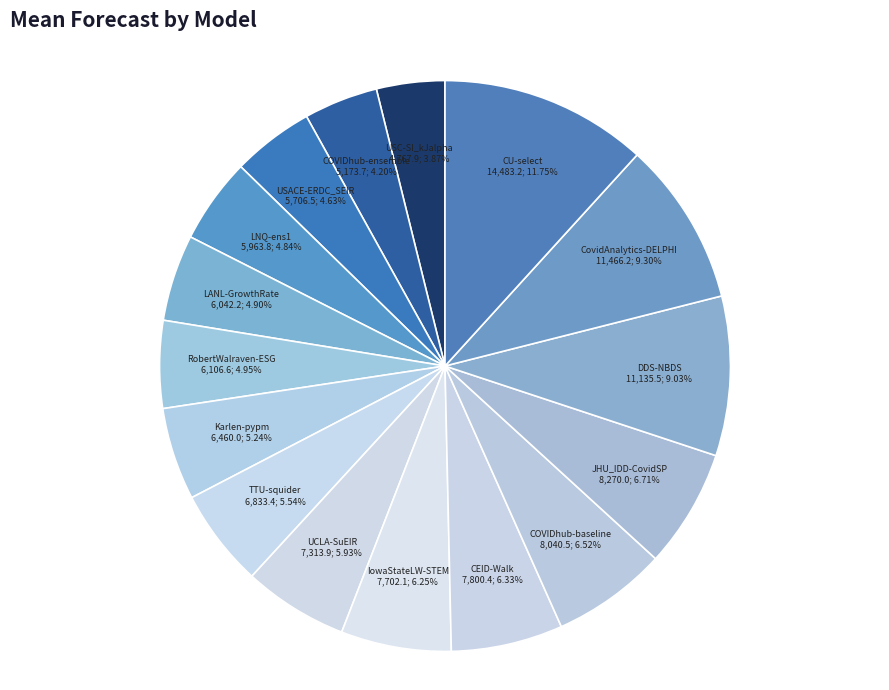

What is the ratio of the value at LANL-GrowthRate to the value at USACE-ERDC_SEIR?

1.1